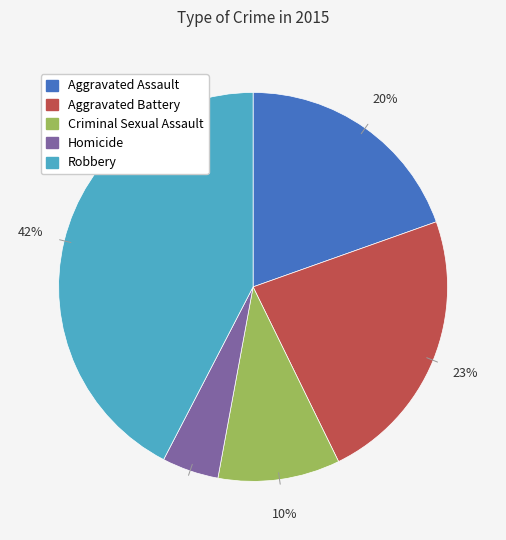

Is the sum of Homicide and Robbery greater than half?

No